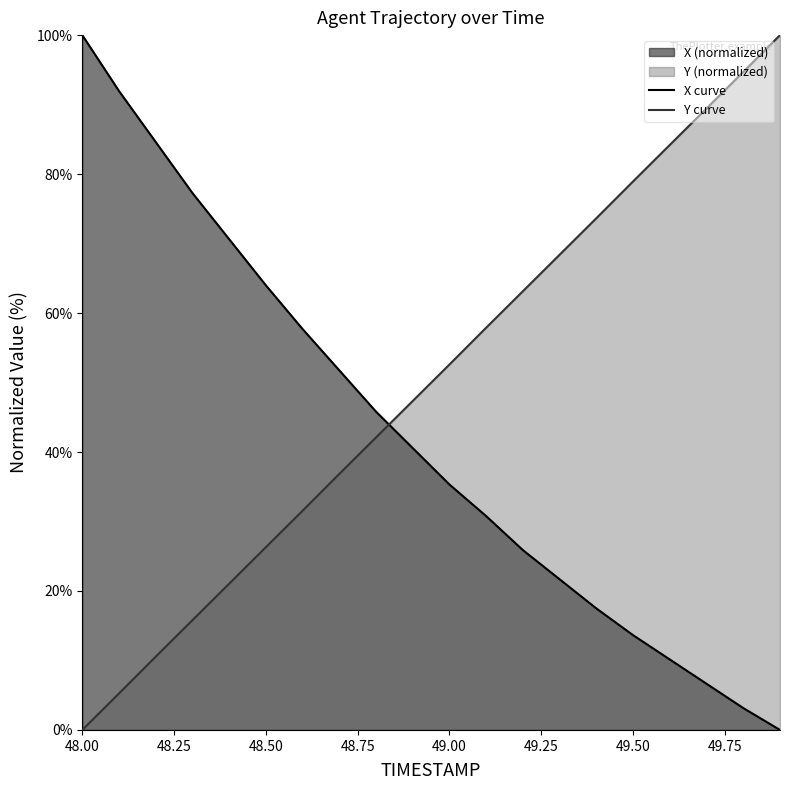

How many categories are shown in the chart?

20